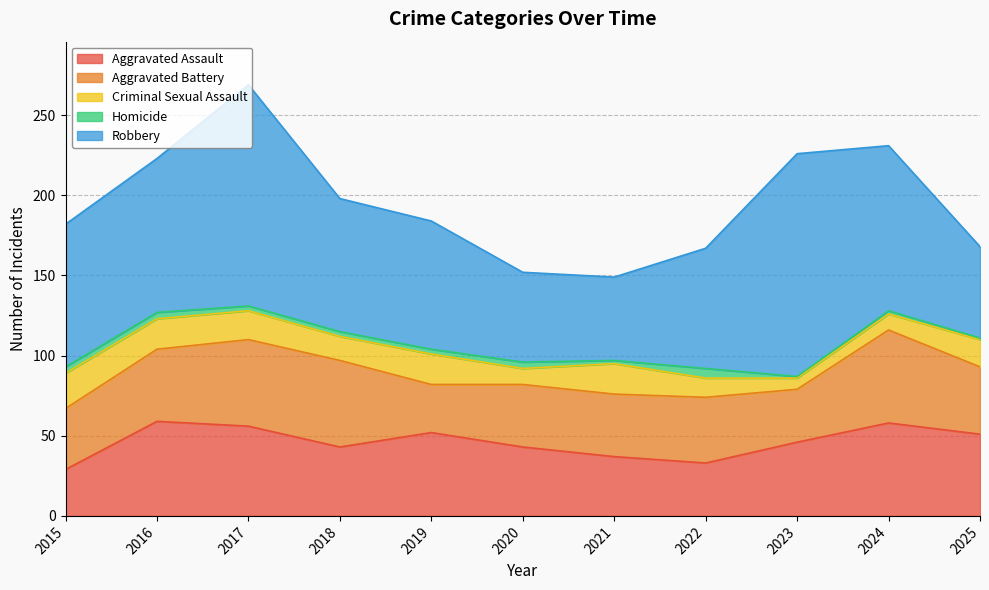

Which category has the lowest value across all series?

2023